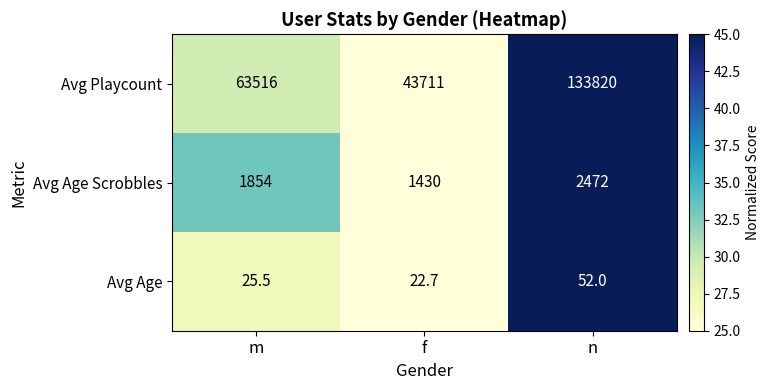

At which label does Avg Age first exceed 25?

m